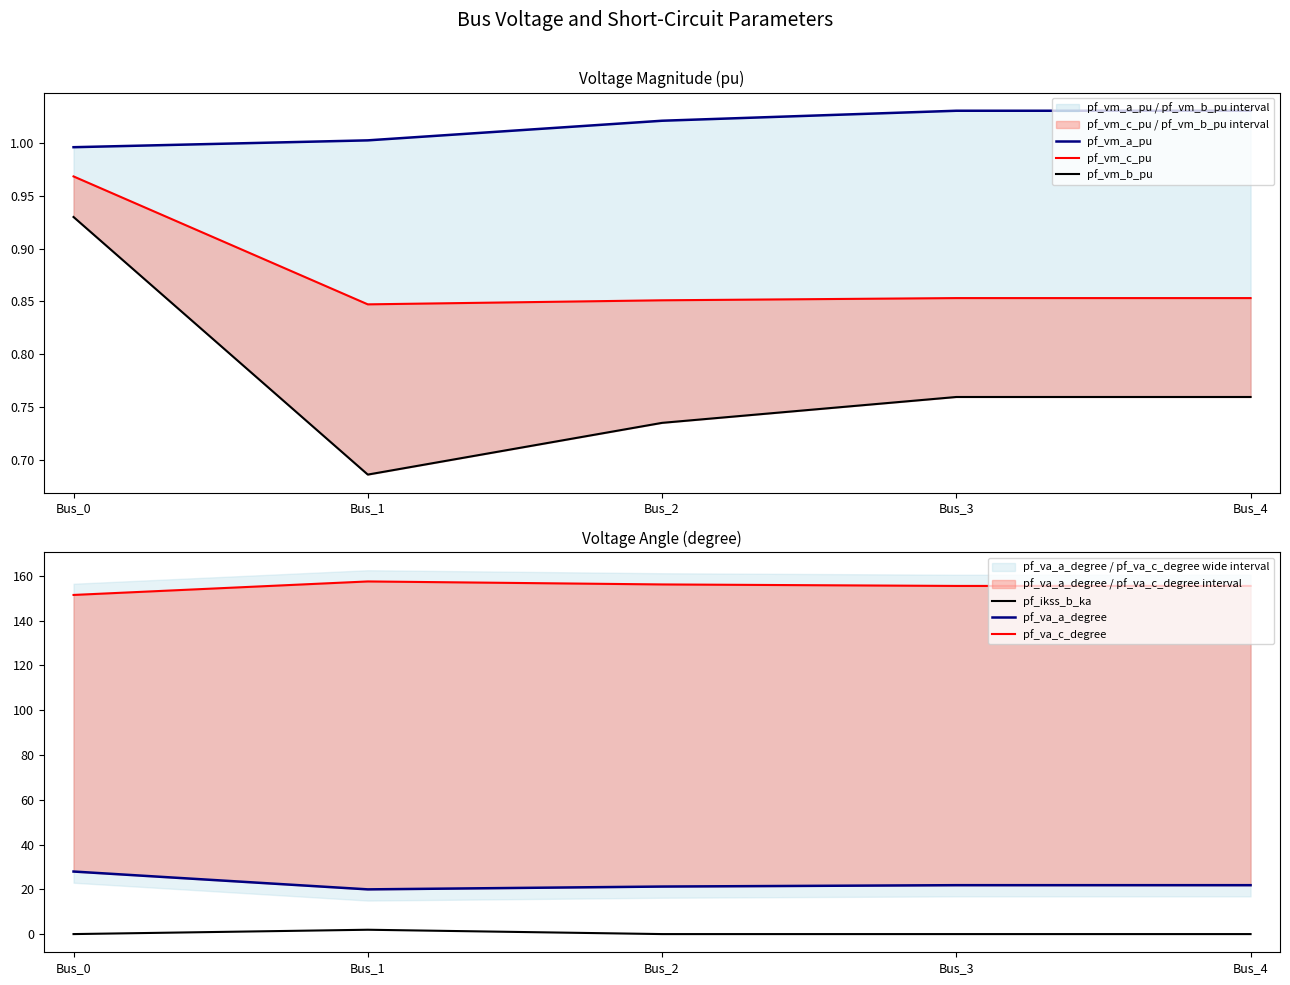

What is the sum of all pf_vm_c_pu values?

4.4